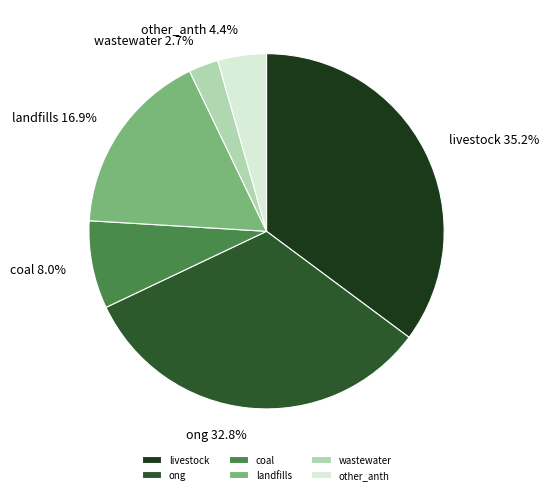

Between ong and landfills, which is larger?

ong